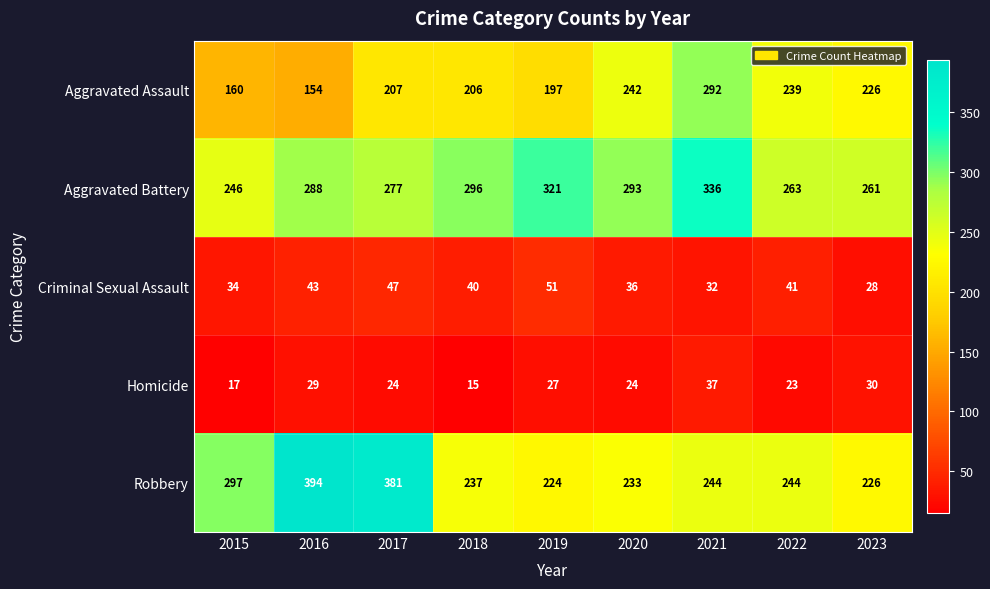

How many categories are shown in the chart?

9